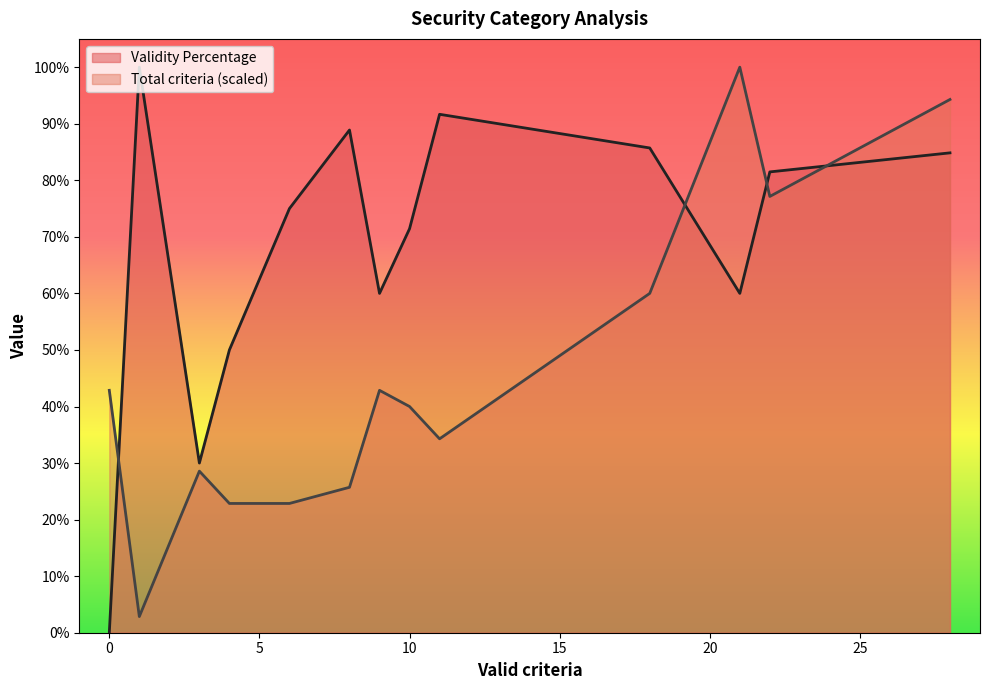

How many values in the Total criteria series exceed 14?

6